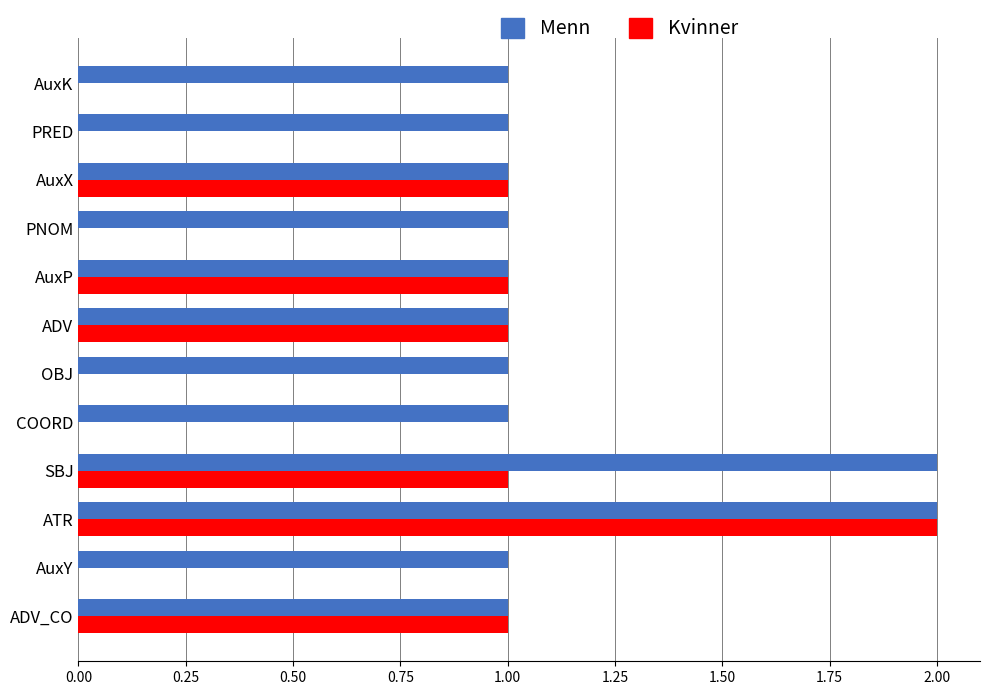

What are all the series names shown in the legend?

Menn, Kvinner